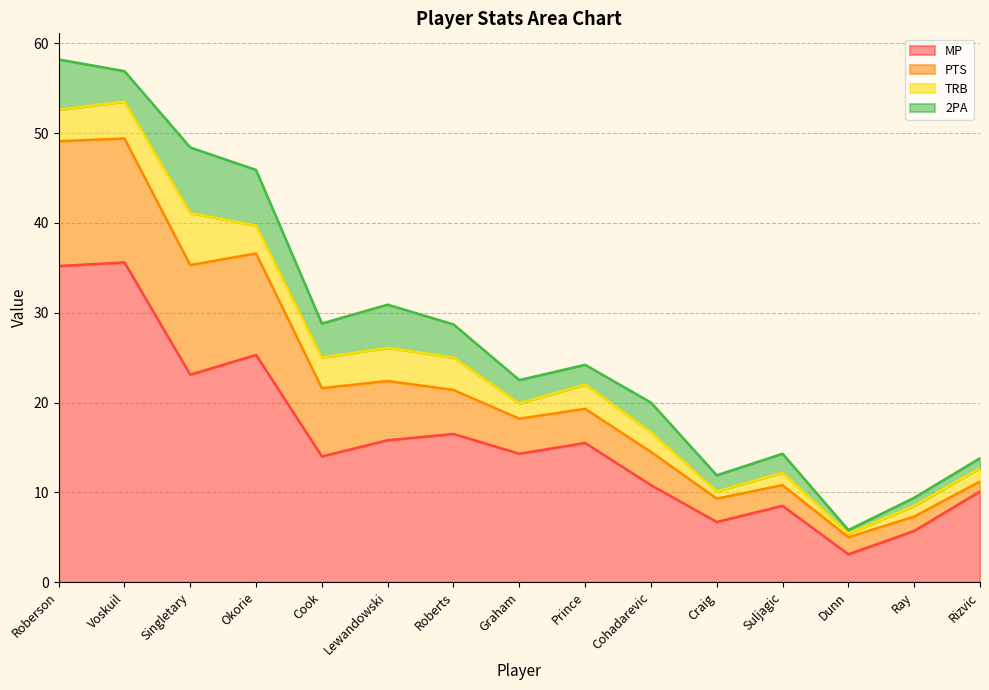

What position from the left is Ray?

14